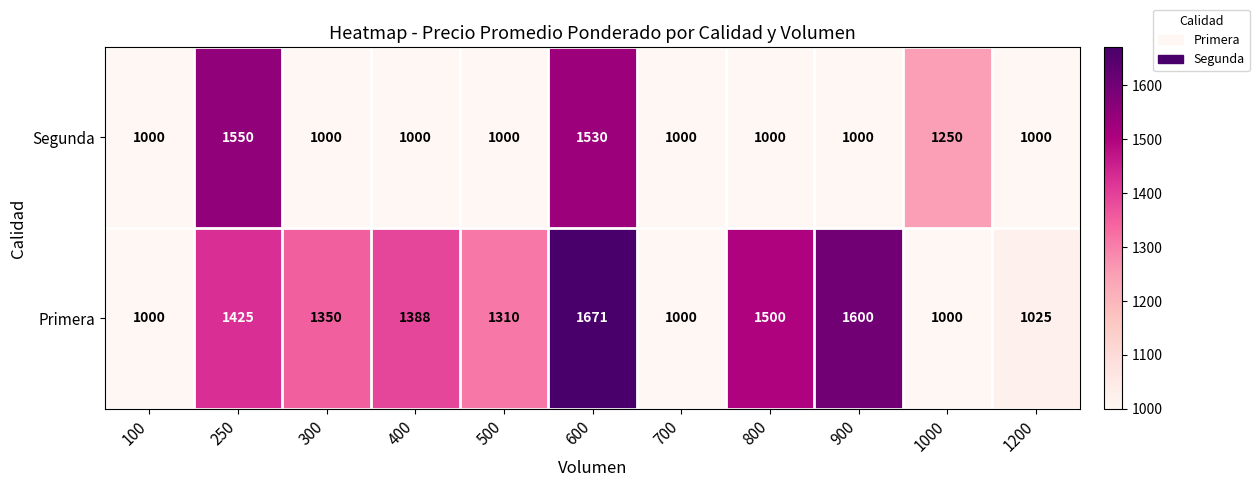

Which series has the widest spread of values?

Primera